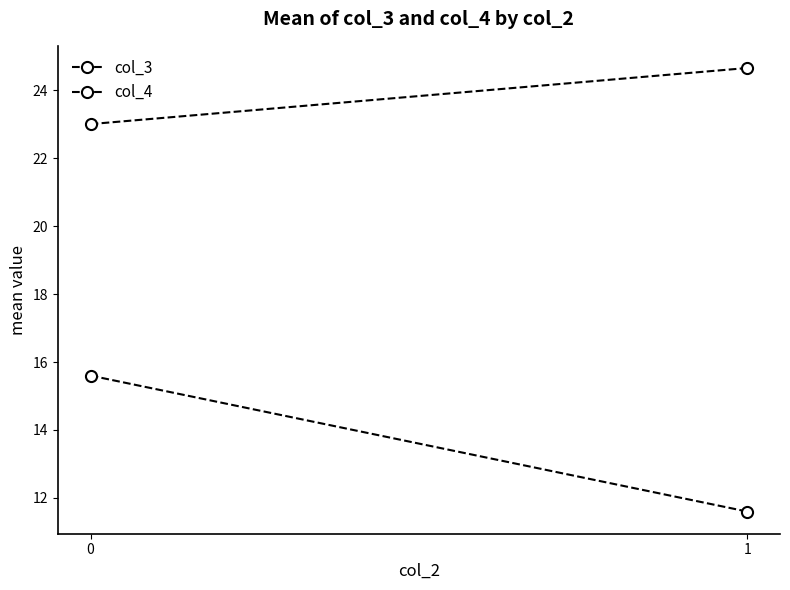

At which category does the chart reach its peak across all series?

1